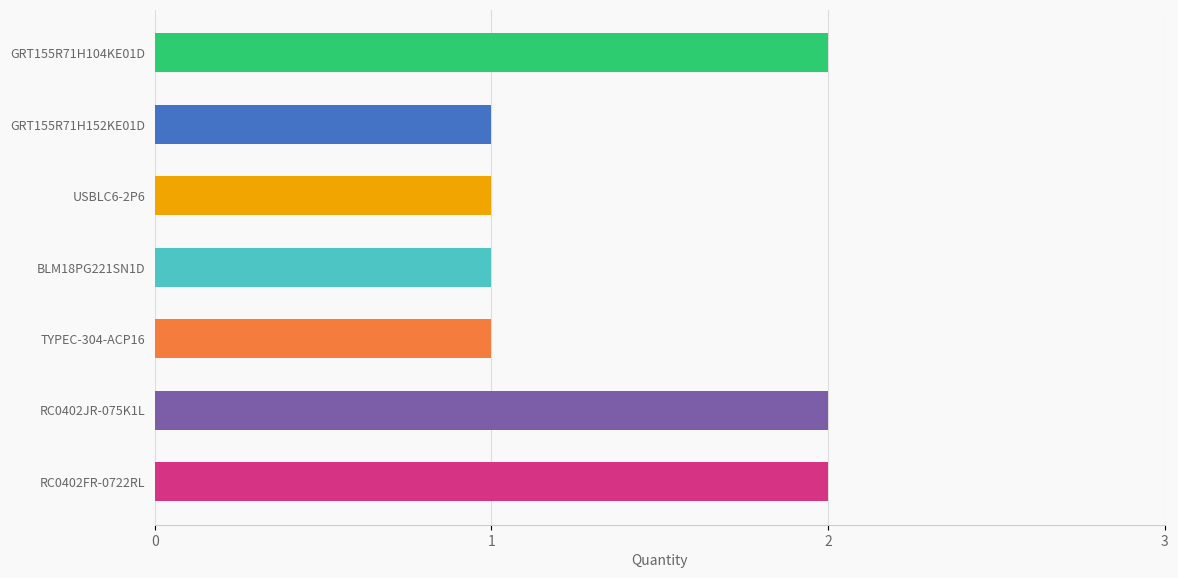

What is the difference between the second highest and minimum values?

1